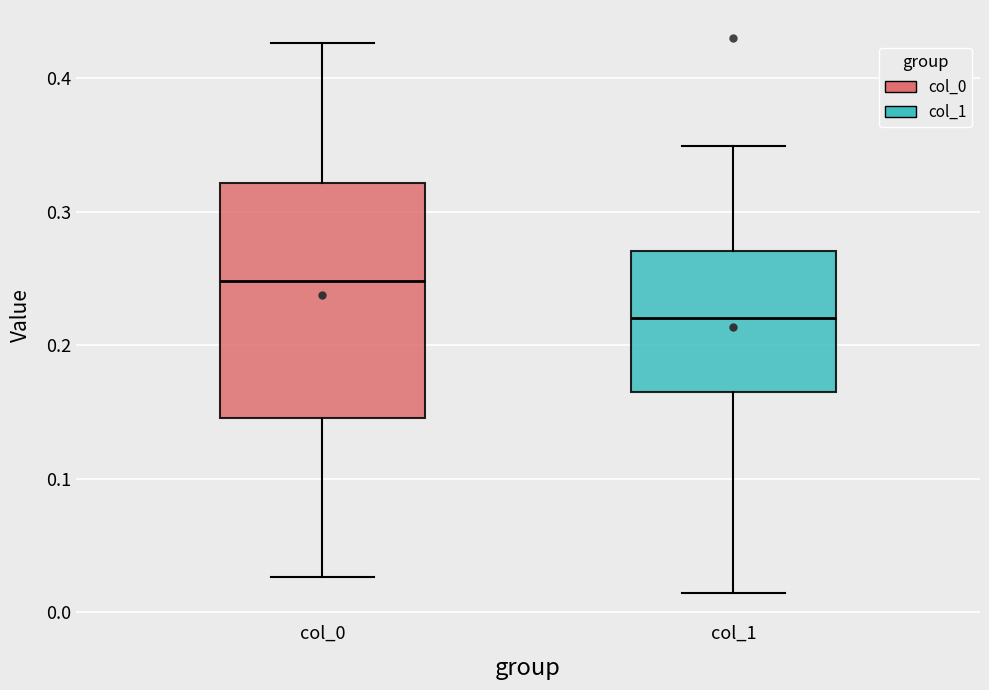

Which box's median line is the highest?

col_0